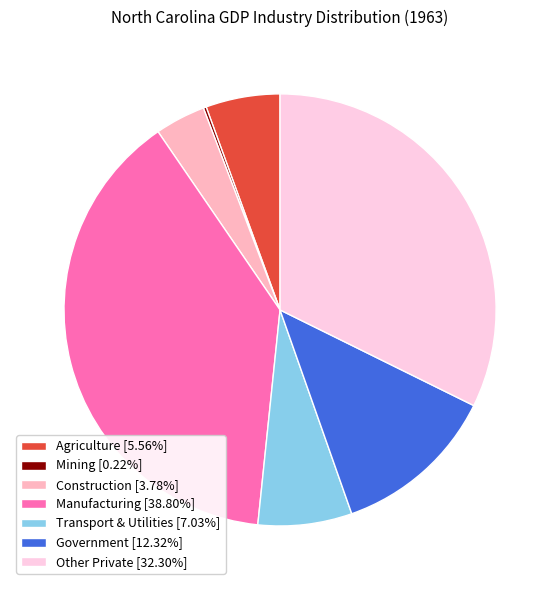

Is there a majority slice in this chart?

No